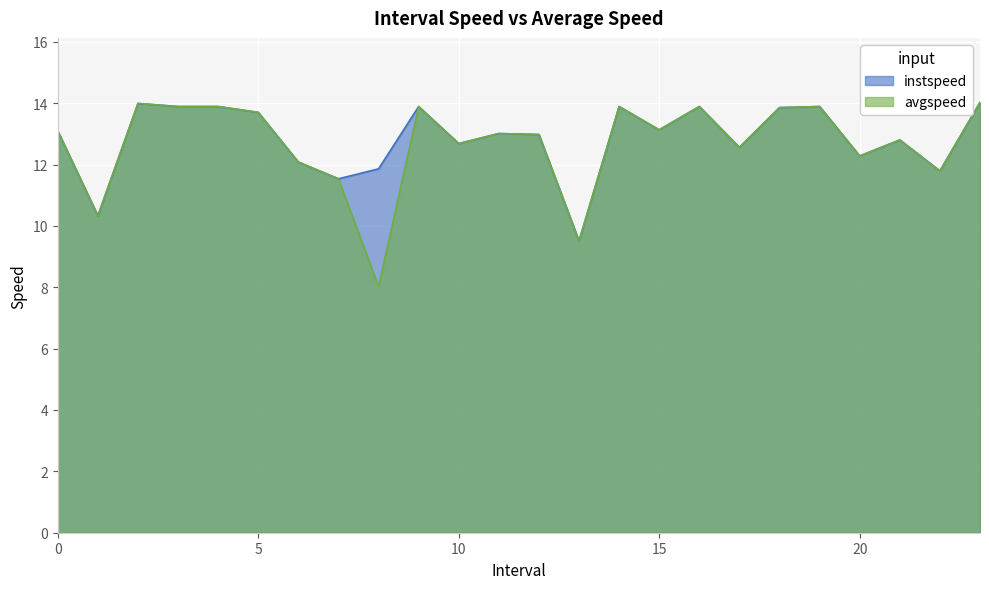

After their last crossing, which series has the higher values: instspeed or avgspeed?

instspeed